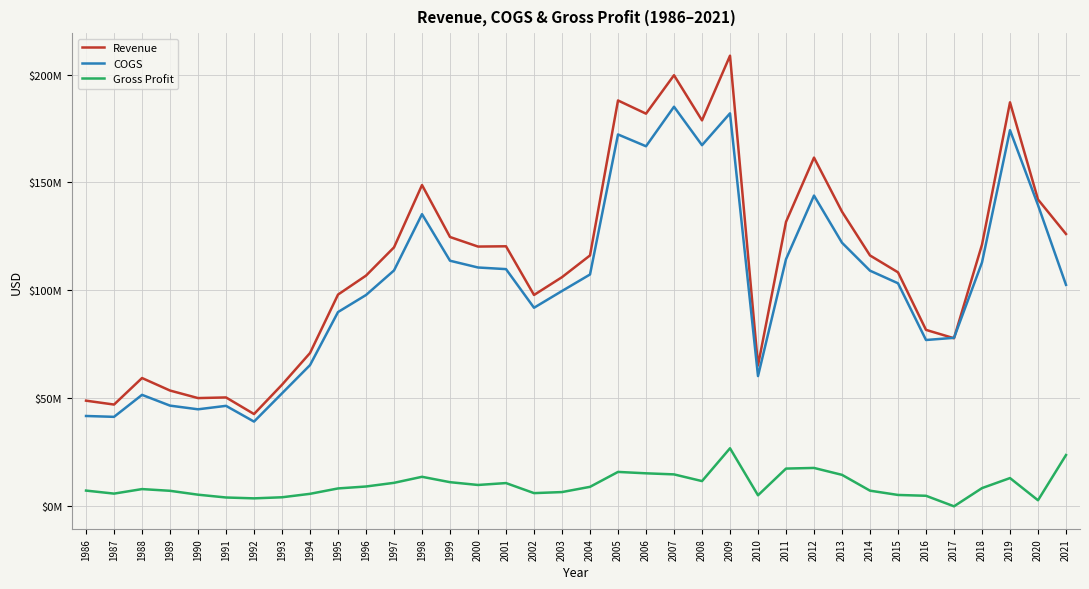

What are all the series names shown in the legend?

Revenue, COGS, Gross Profit